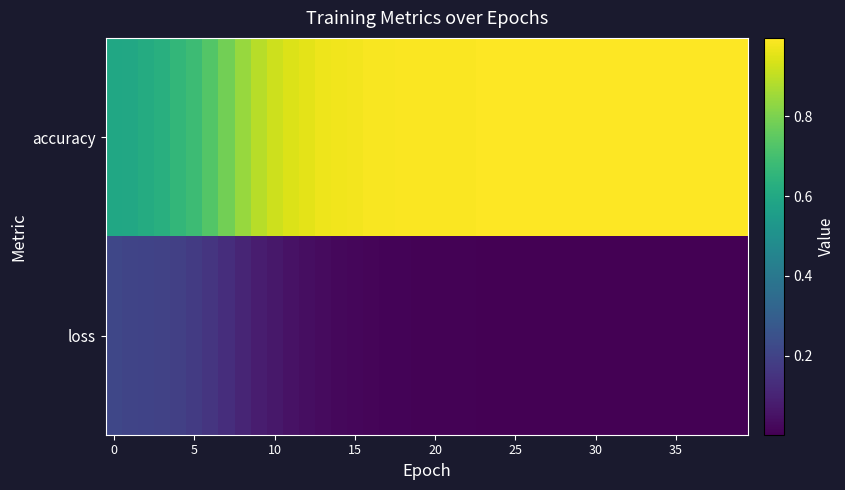

At how many categories does at least one series exceed 0?

40